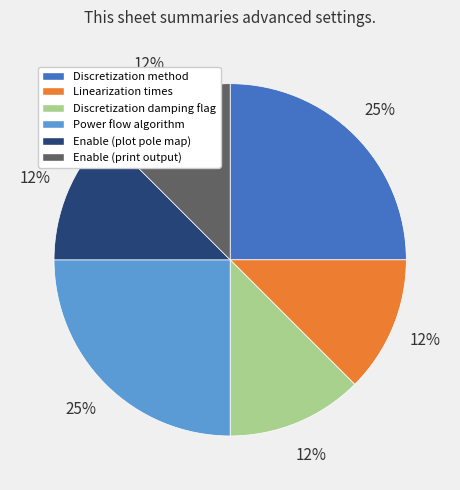

Is there any slice that represents more than half of the pie?

No